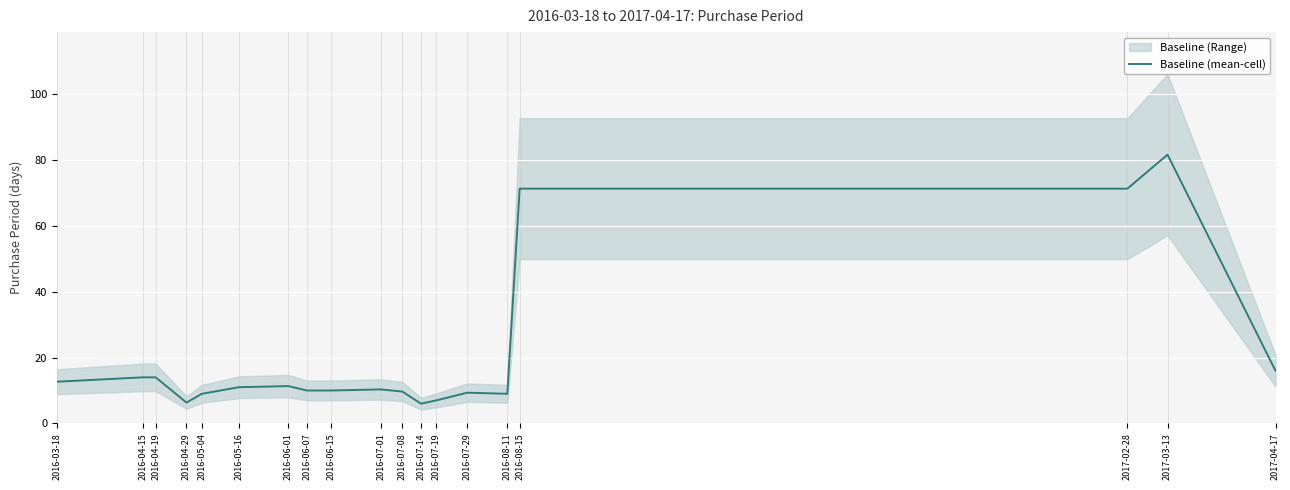

Rank the categories by value from highest to lowest.

2017-03-13, 2016-08-15, 2017-02-28, 2017-04-17, 2016-04-19, 2016-04-15, 2016-03-18, 2016-06-01, 2016-05-16, 2016-07-01, 2016-06-07, 2016-06-15, 2016-07-08, 2016-07-29, 2016-05-04, 2016-08-11, 2016-07-19, 2016-04-29, 2016-07-14